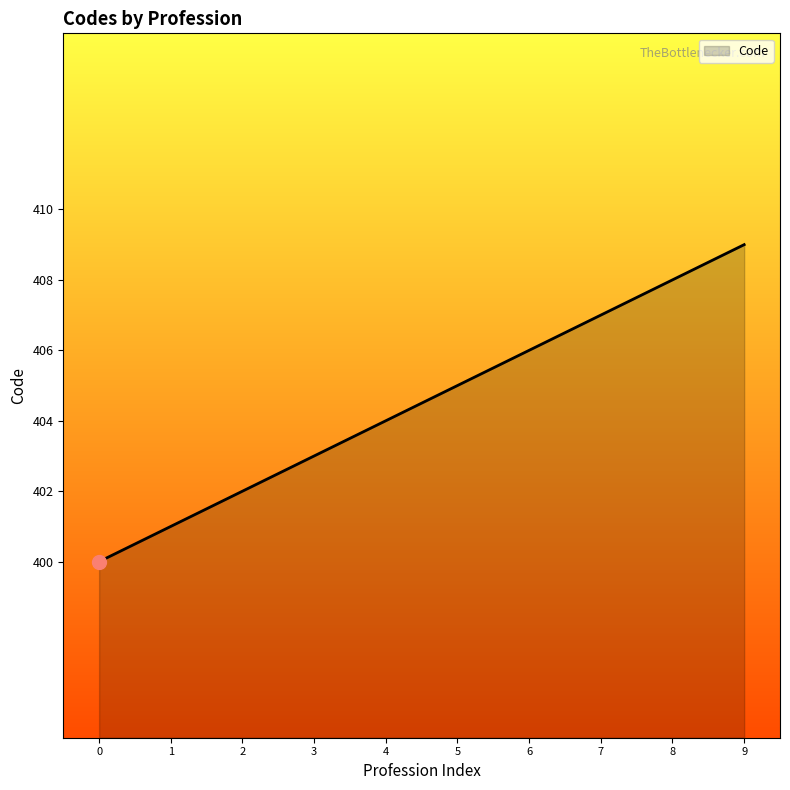

Which category has the highest value across all series?

9